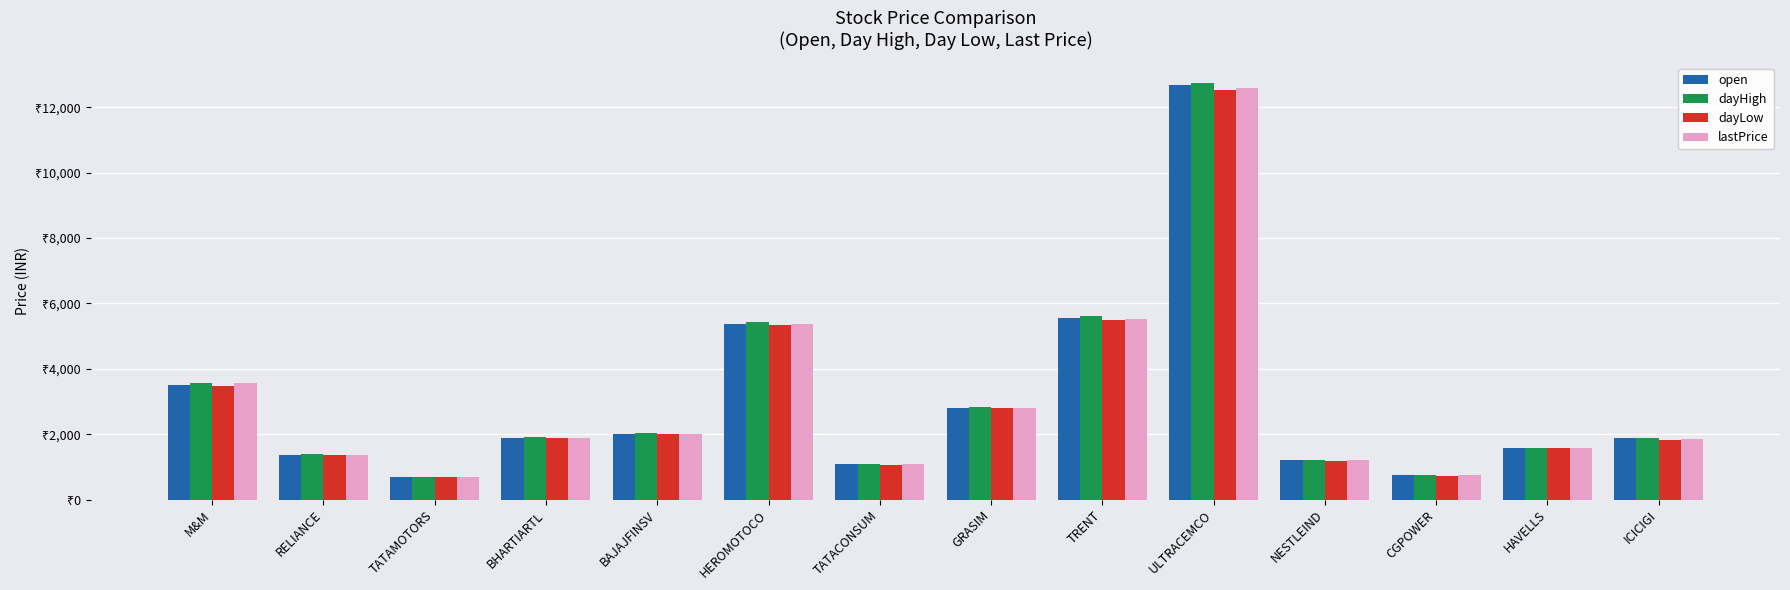

Between NESTLEIND and ICICIGI, which series saw the biggest shift?

dayHigh